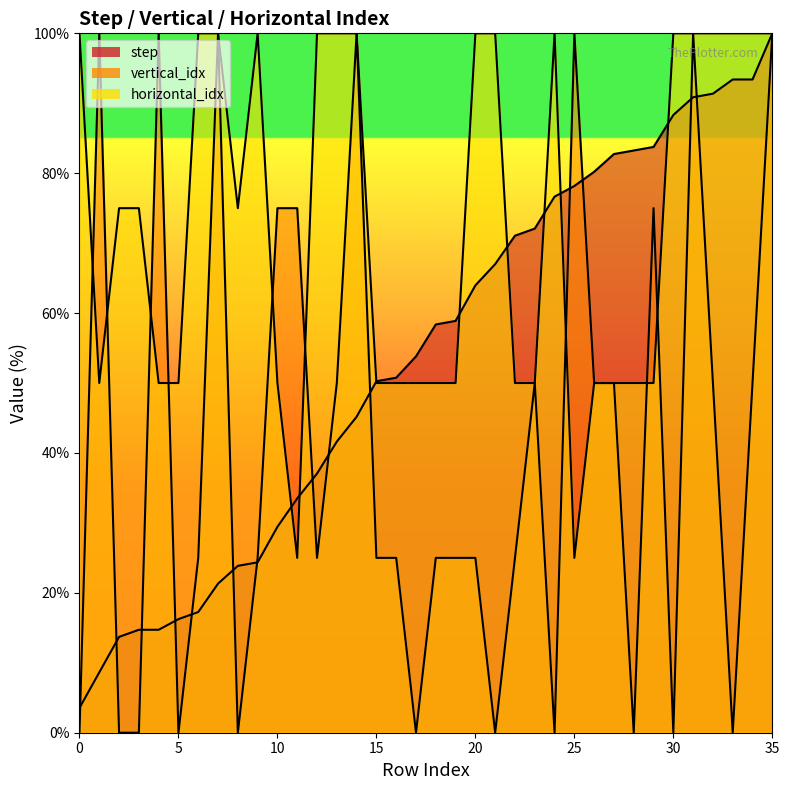

What are all the series names shown in the legend?

step, vertical_idx, horizontal_idx